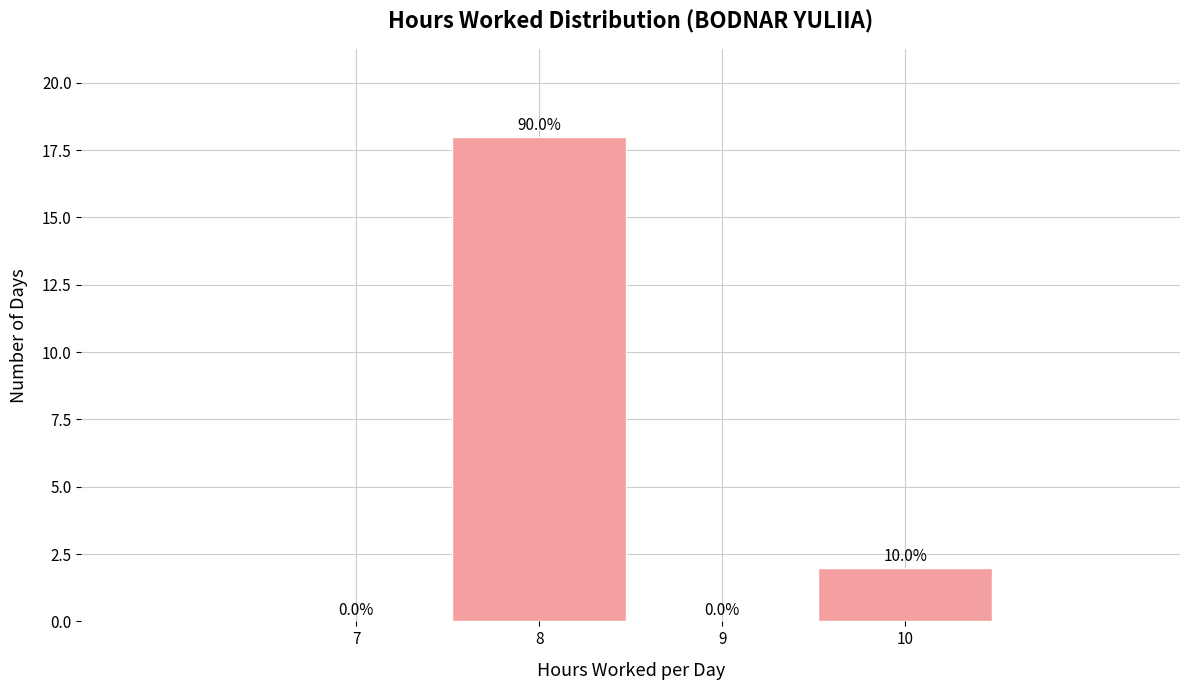

Which range on the x-axis has the tallest bar?

7.5 to 8.5